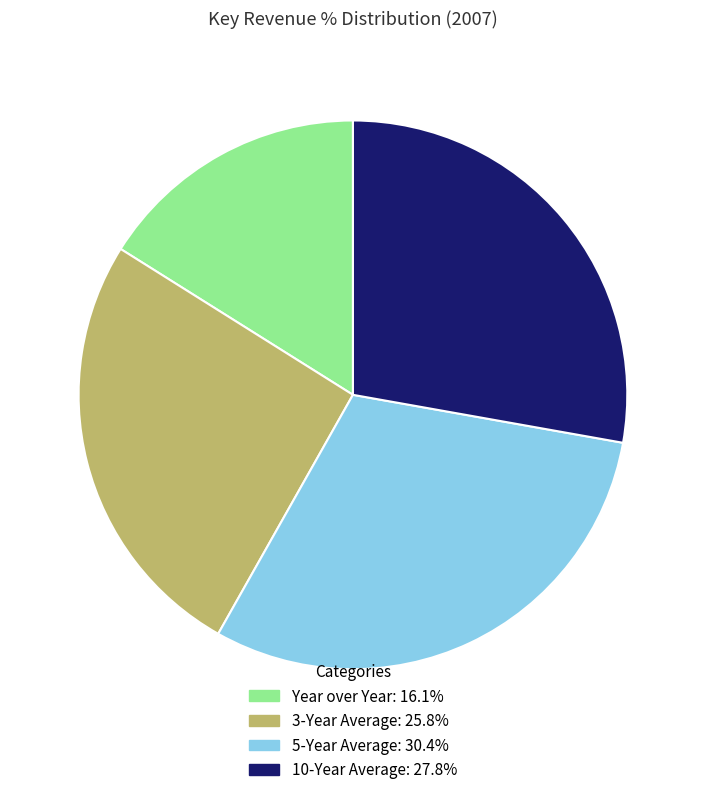

What is the ratio of the value at 3-Year Average to the value at Year over Year?

1.6